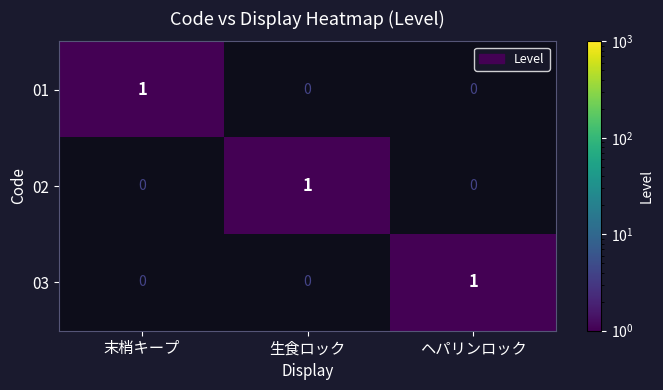

At which label does 02 reach its peak?

生食ロック